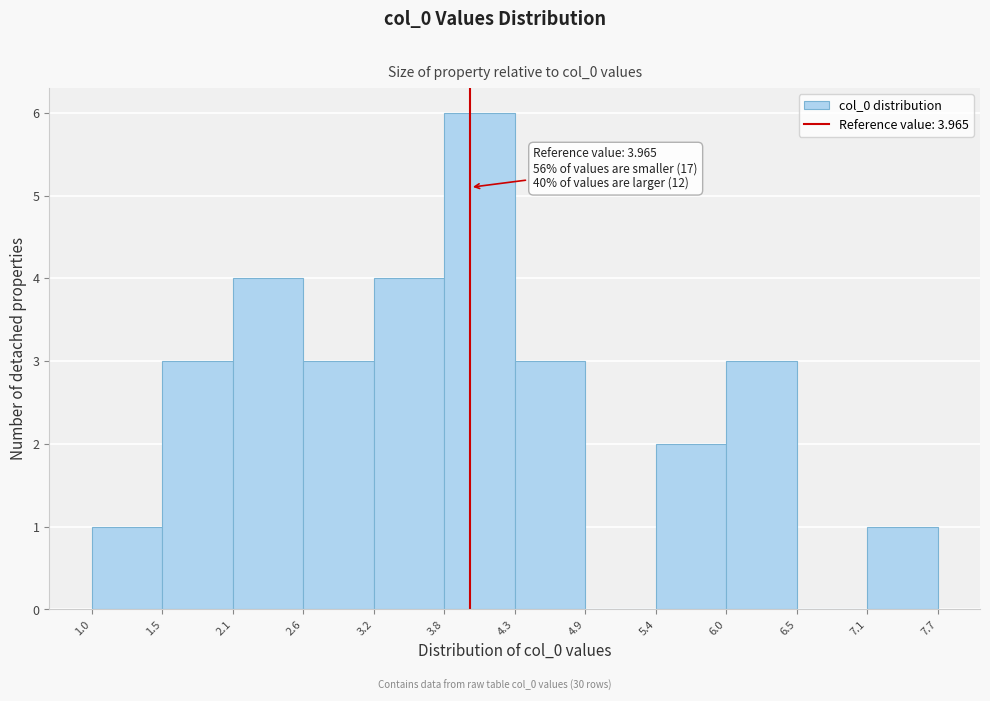

Which range on the x-axis has the tallest bar?

3.8 to 4.3